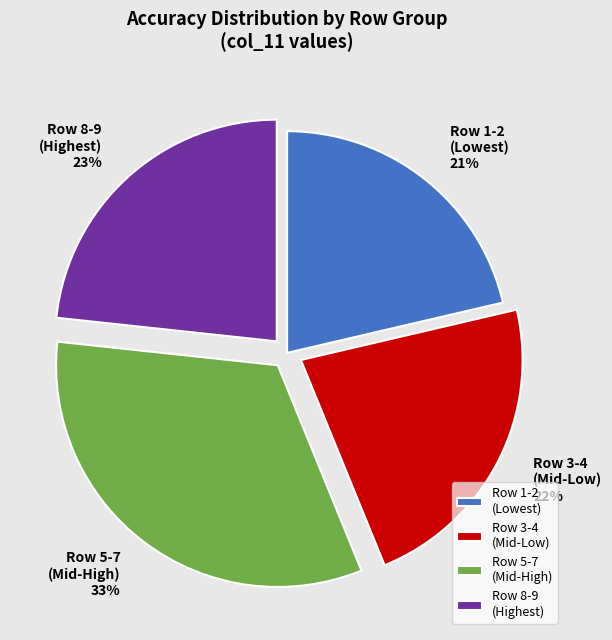

Rank the categories by value from highest to lowest.

Row 5-7 (Mid-High), Row 8-9 (Highest), Row 3-4 (Mid-Low), Row 1-2 (Lowest)